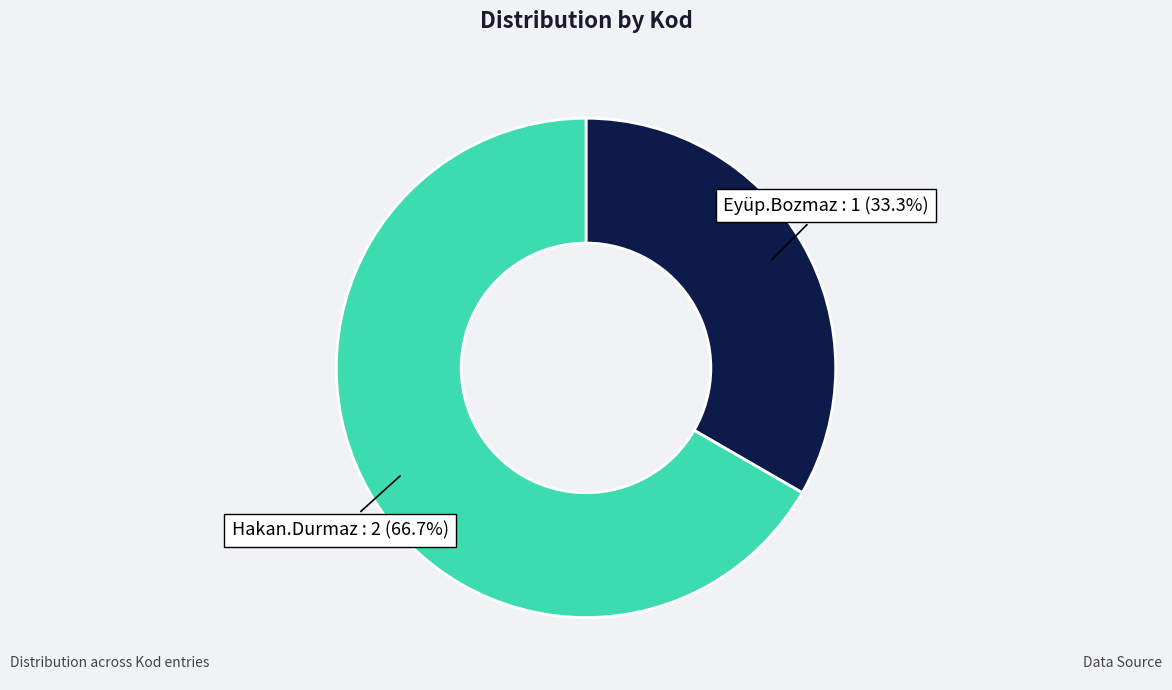

Does any single category account for the majority?

Yes